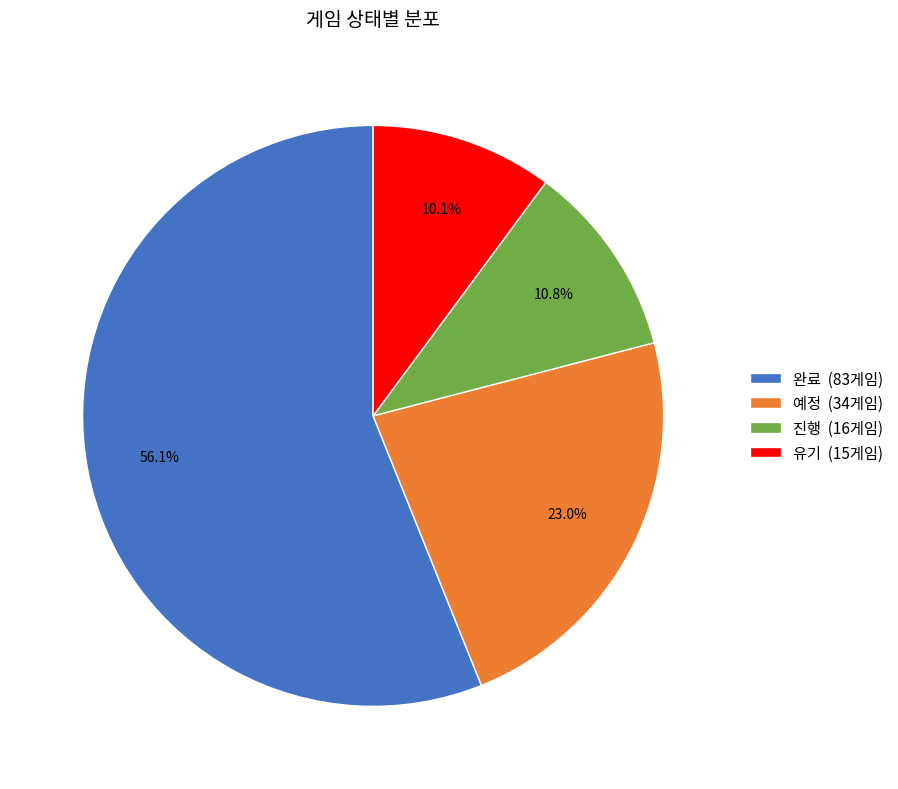

To the nearest percent, what portion does 예정 represent?

23%